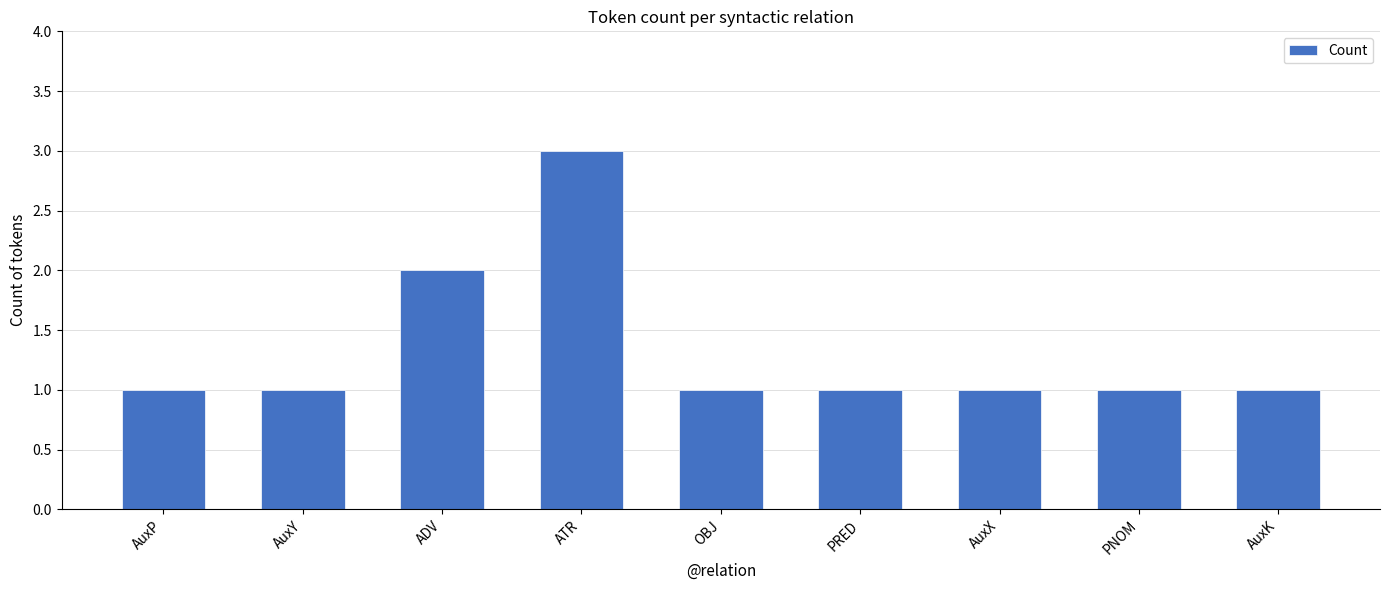

Approximately how many times larger is the value at AuxP compared to ADV?

0.5